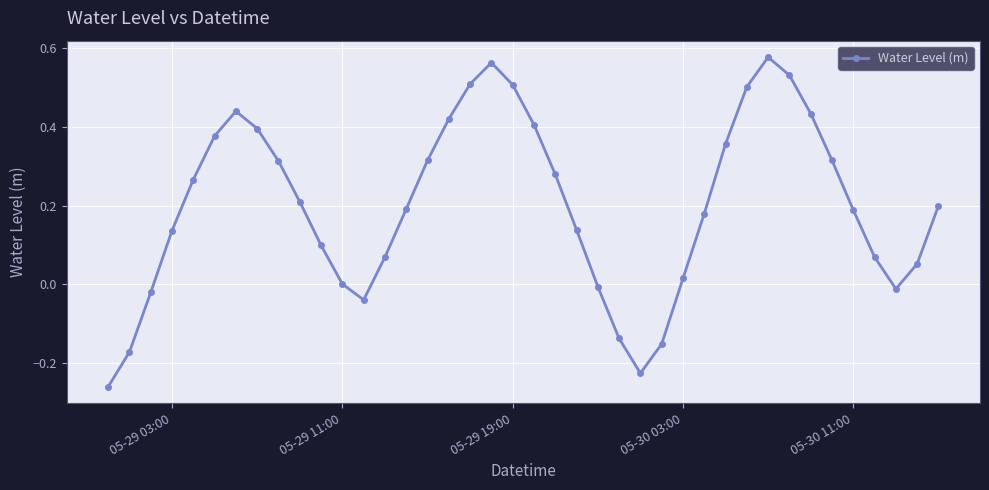

True or false: there are more than 0 points higher than both neighbors.

True